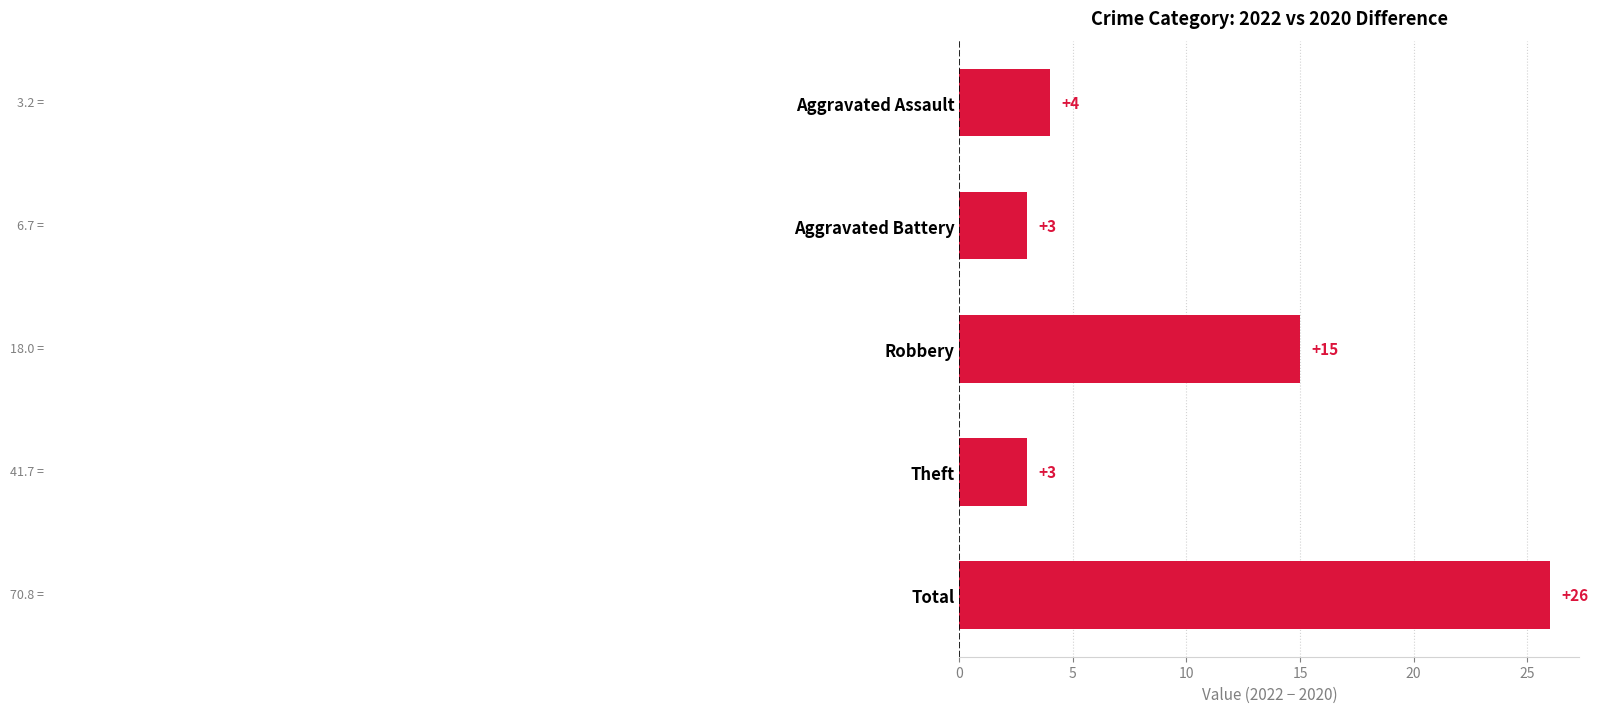

What is the change in value from Aggravated Assault to Total?

+22